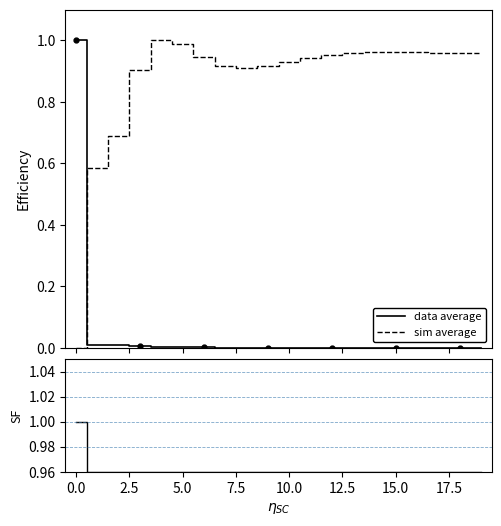

How many intersections are there between data average and sim average?

1